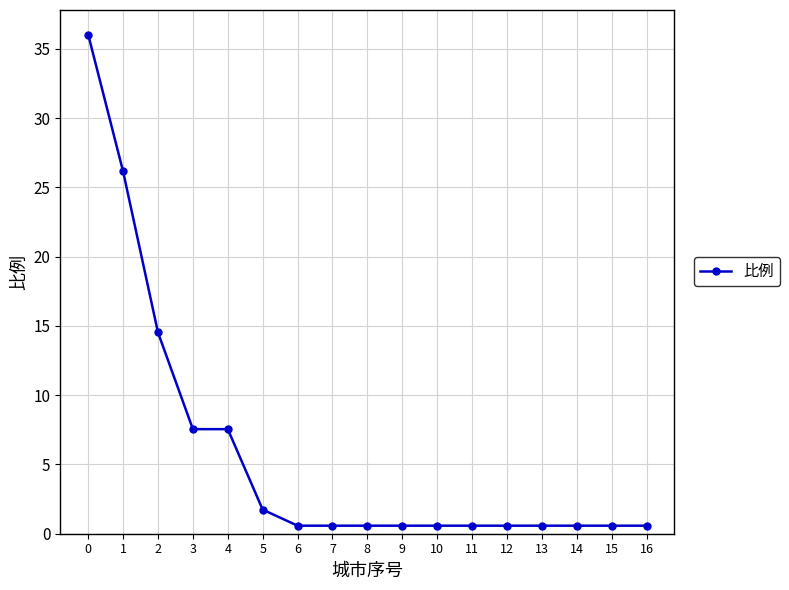

What is the difference between the values at 11 and 4?

7.0